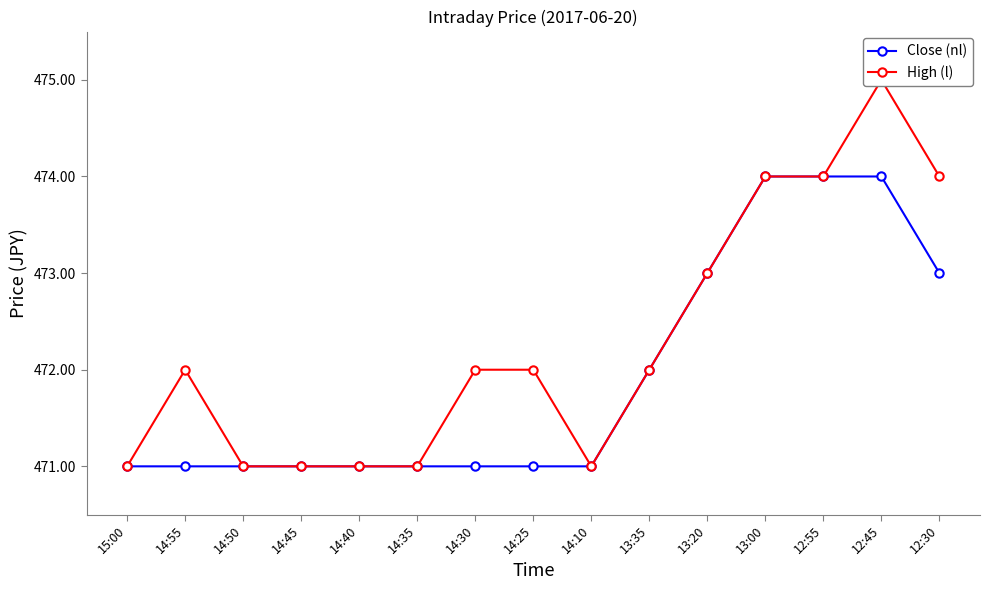

What is the value of the High (l) point at the 7th from the left?

472